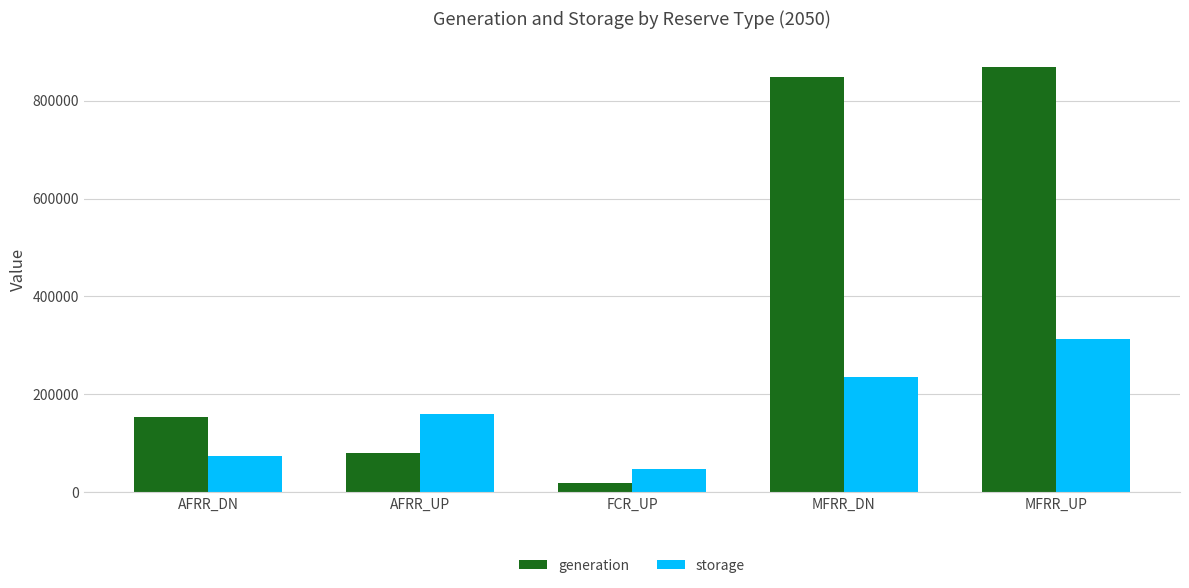

What is the value of the storage bar at the 2nd from the left?

159259.1